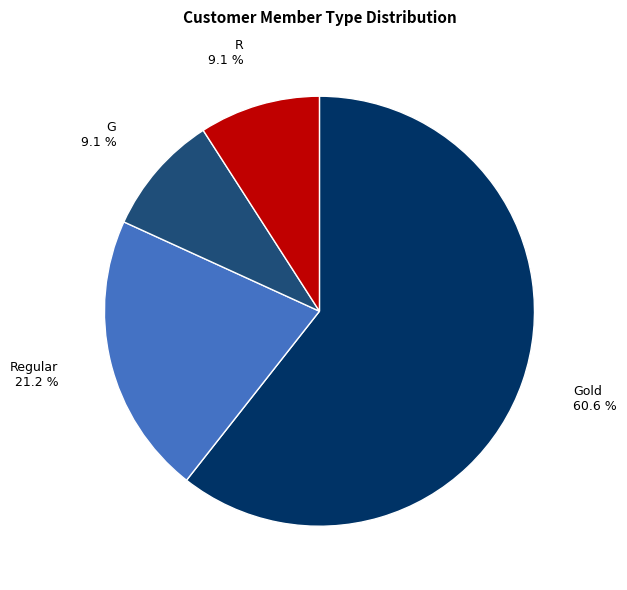

Is there a majority slice in this chart?

Yes